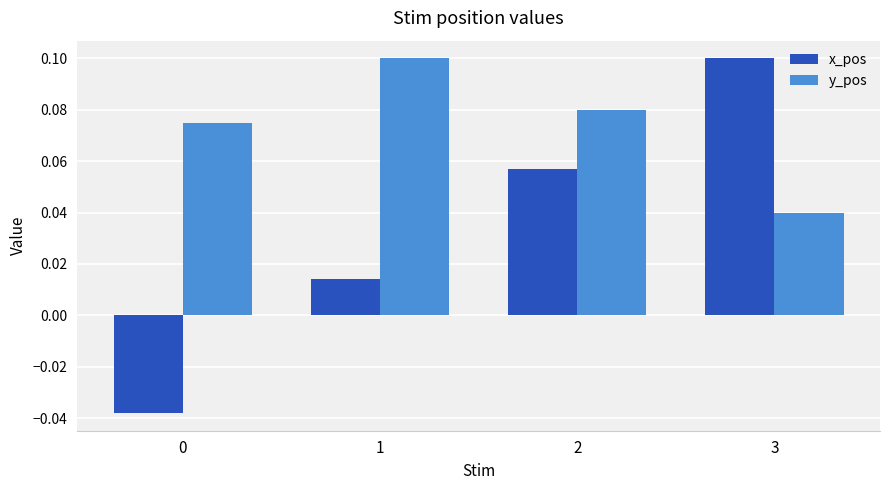

At how many categories does at least one series exceed 0?

4